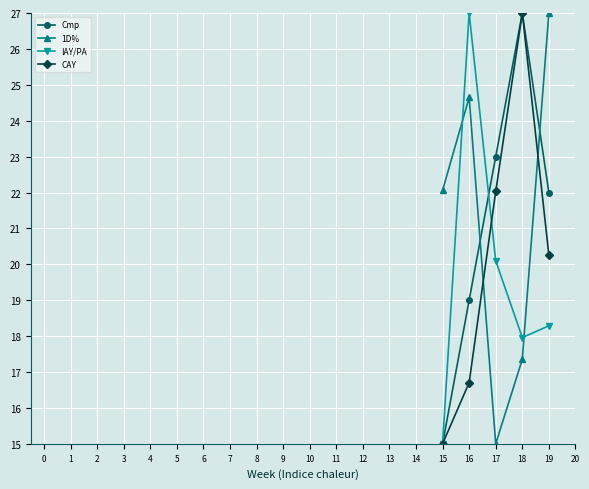

What is the difference between the maximum and minimum values in the Cmp series?

12.0